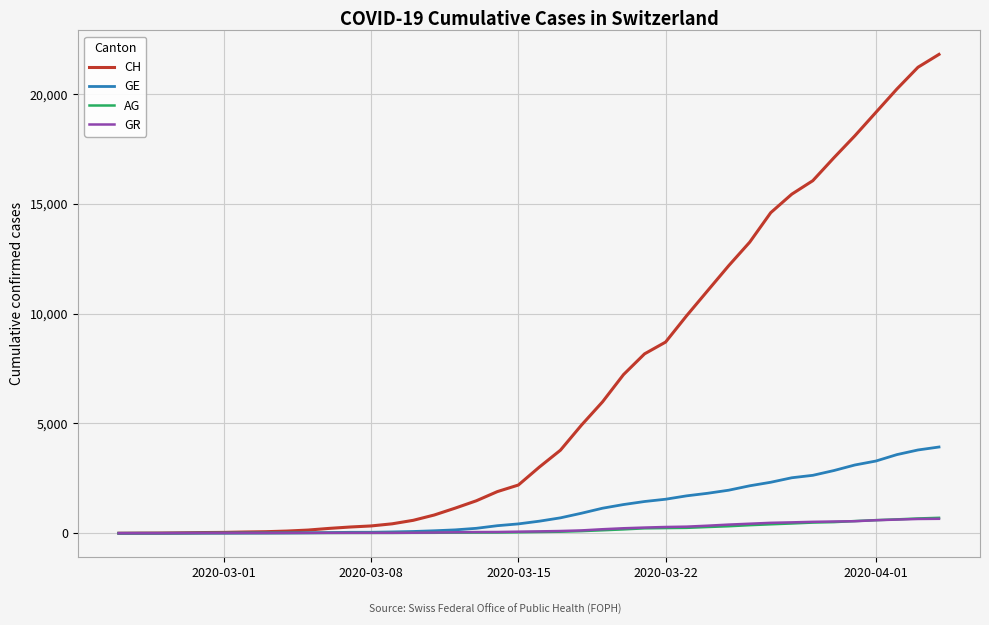

Which series has the widest spread of values?

CH